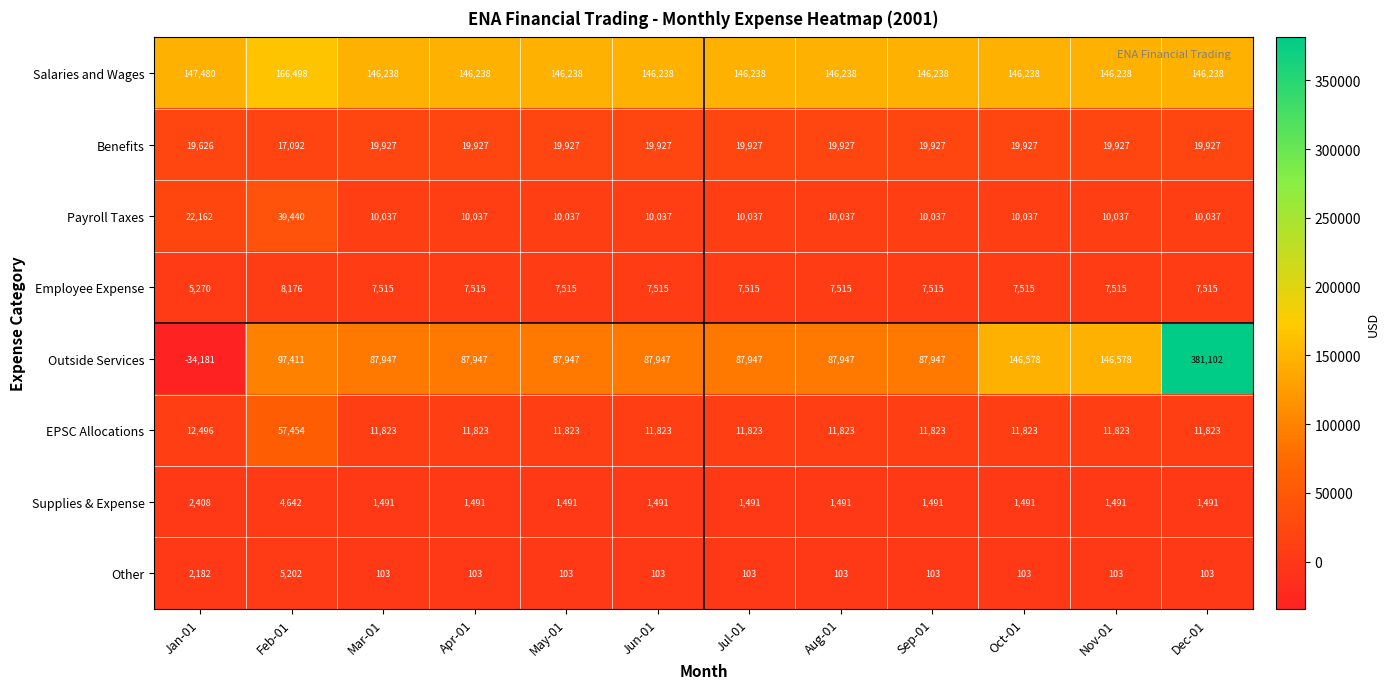

How many categories are shown in the chart?

12